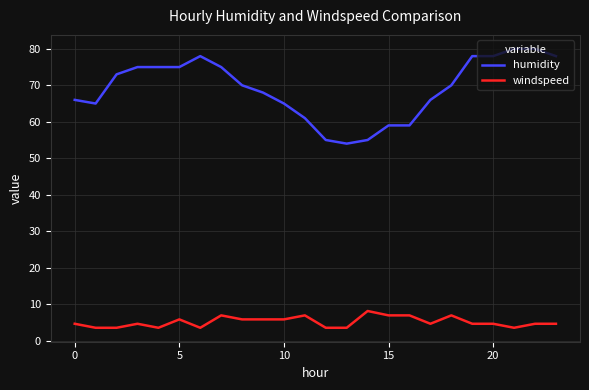

List the series in order of their peak value, highest first.

humidity, windspeed